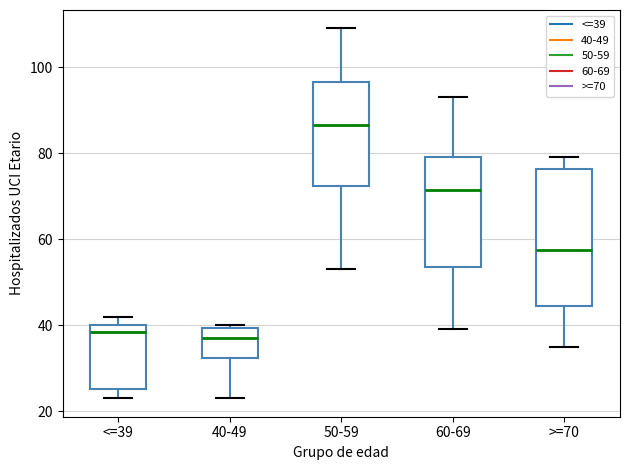

Reading left to right, read every box against the y-axis: the position of its median line, the range the box covers, and the ends of its whiskers. The values are not printed on the chart, so give them approximately, as read against the axis.

<=39: median 38, box 26 to 40, whiskers 24 to 42
40-49: median 38, box 32 to 40, whiskers 24 to 40 (just above the box's upper edge)
50-59: median 86, box 72 to 96, whiskers 54 to 110
60-69: median 72, box 54 to 80, whiskers 40 to 94
>=70: median 58, box 44 to 76, whiskers 36 to 80